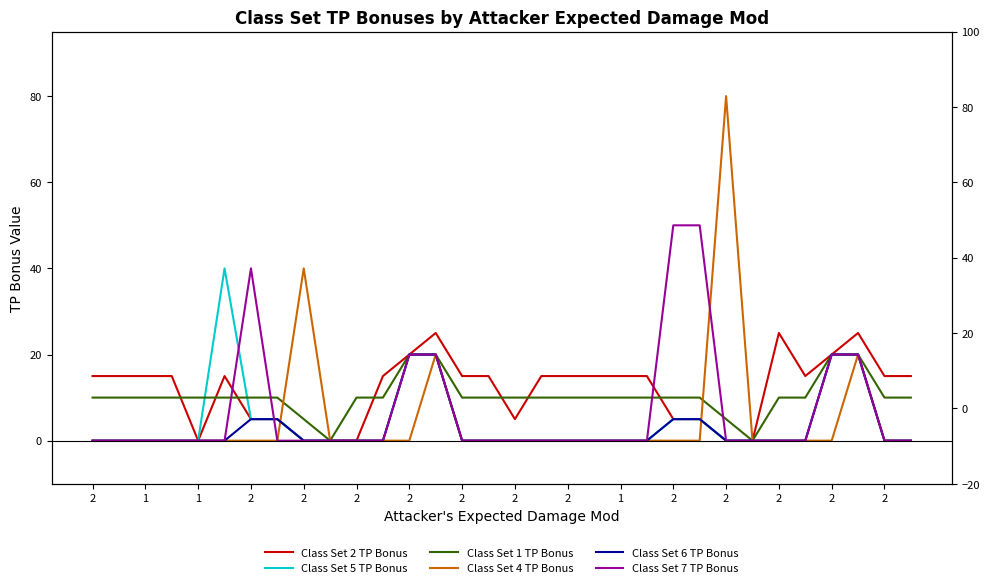

At which category is the sum across all series the highest?

2